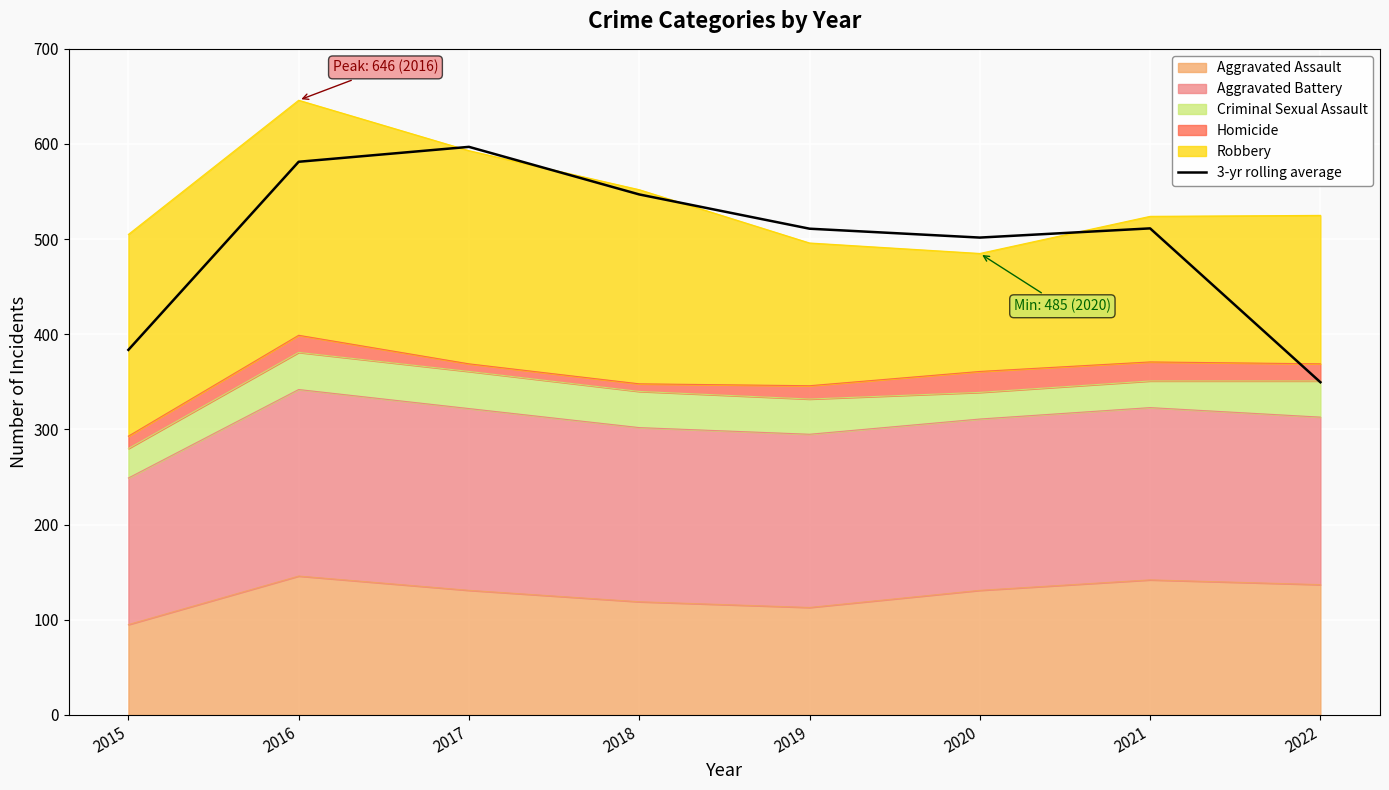

What is the smallest value displayed?

349.7